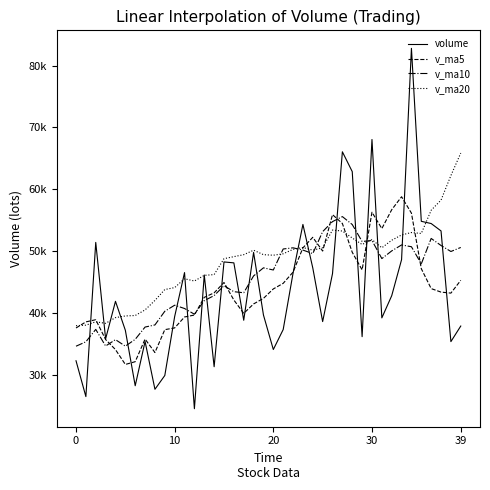

Does the chart have visible grid lines?

No